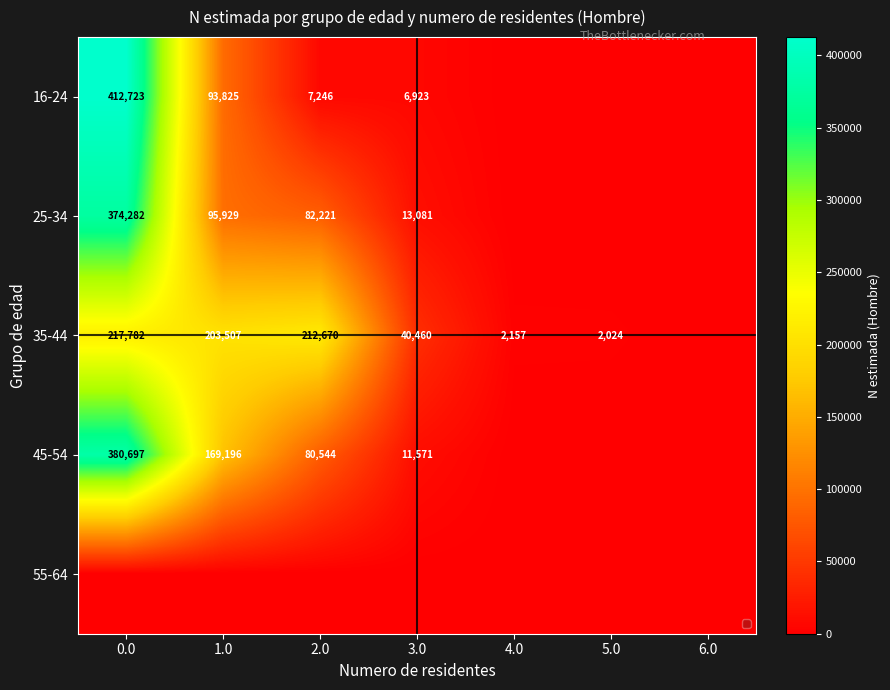

The 35-44 series shows 40460 at 3.0. True or false?

True